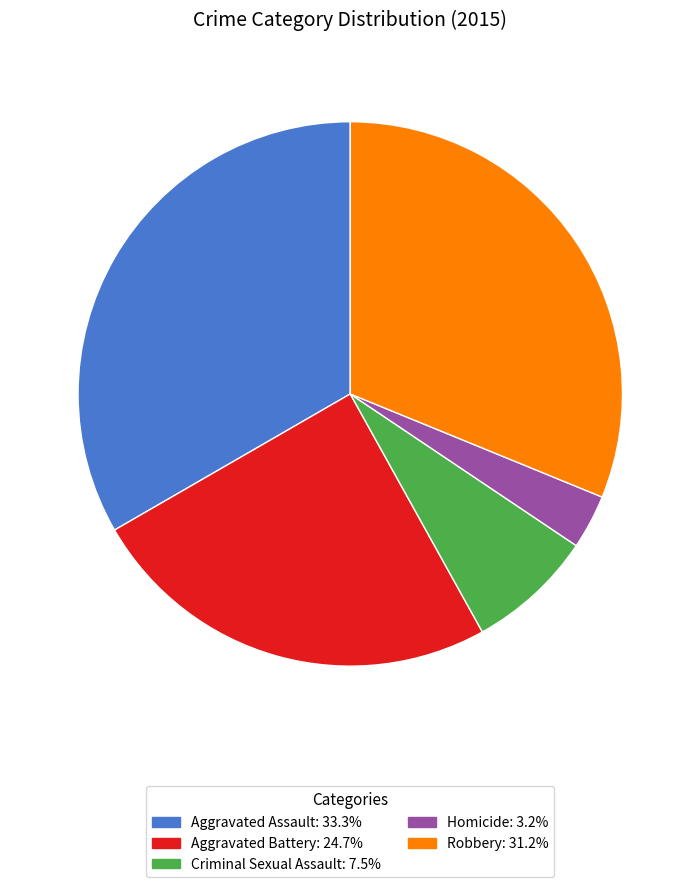

Which slice is the smallest?

Homicide